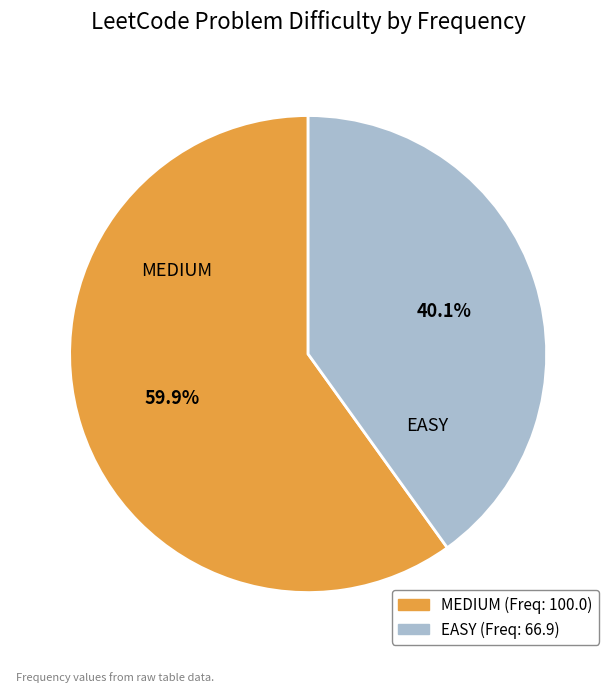

What percentage is the EASY slice, to the nearest percent?

40%